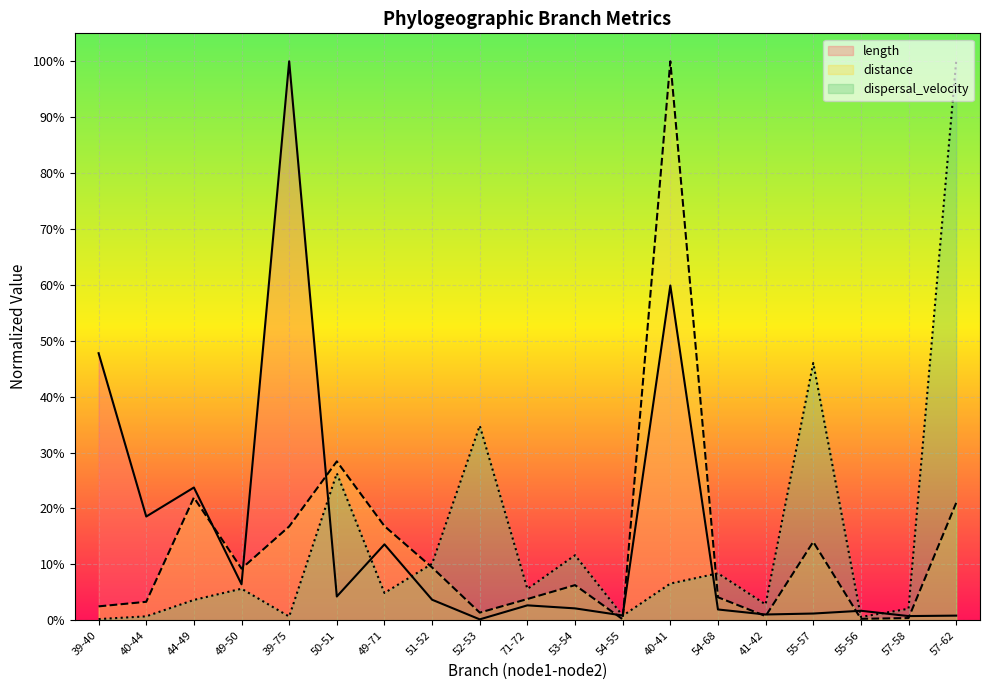

How many times do length and dispersal_velocity cross each other?

7